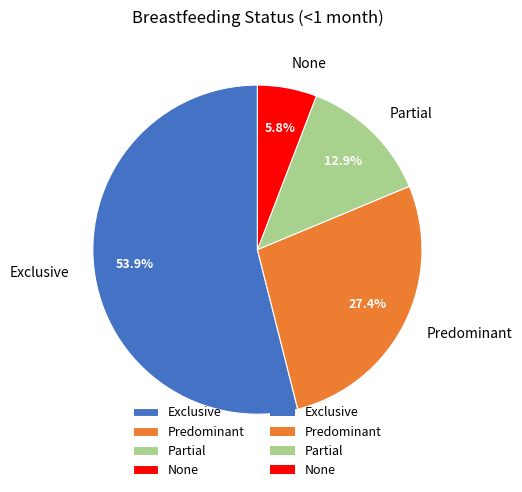

What portion of the pie excludes Partial?

87.1%